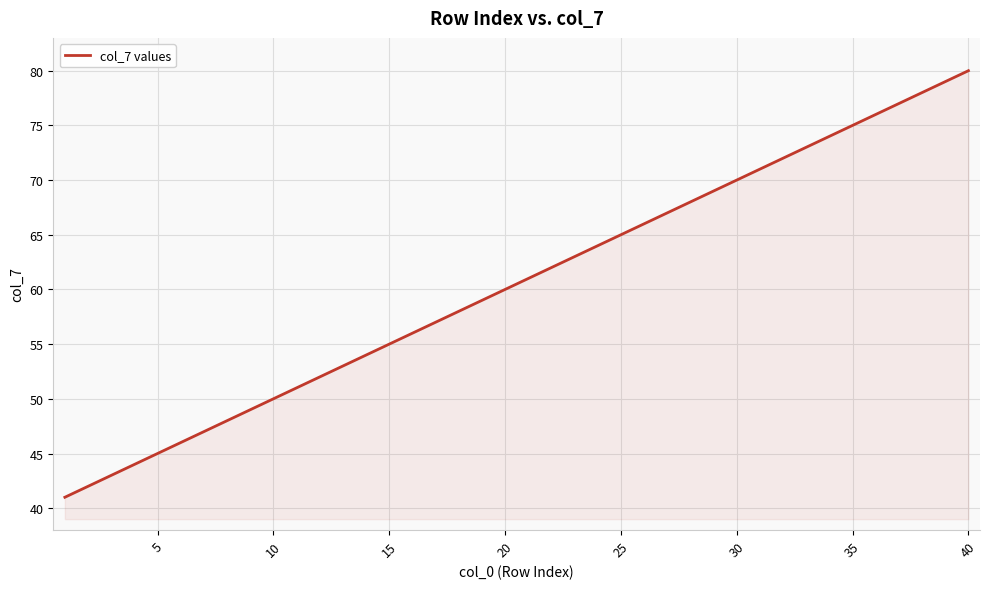

How many categories are shown in the chart?

40